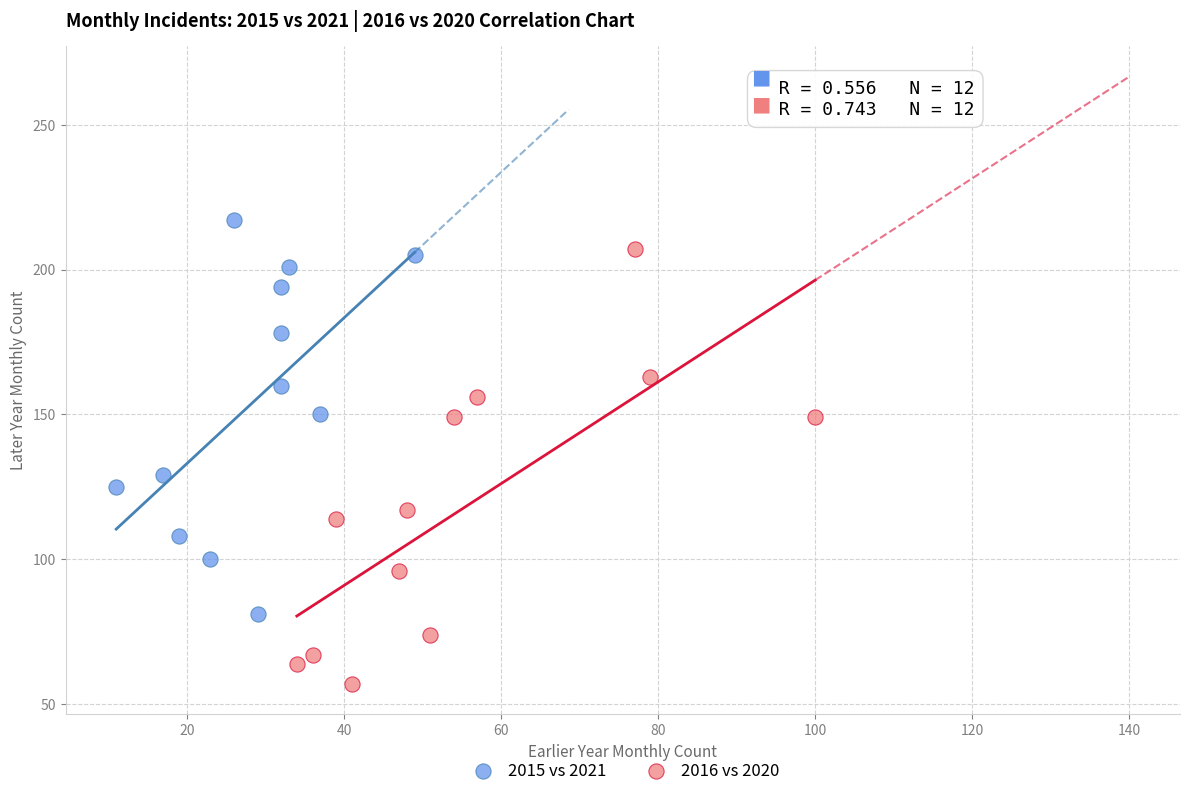

Which series contains the lowest Y value?

2016 vs 2020